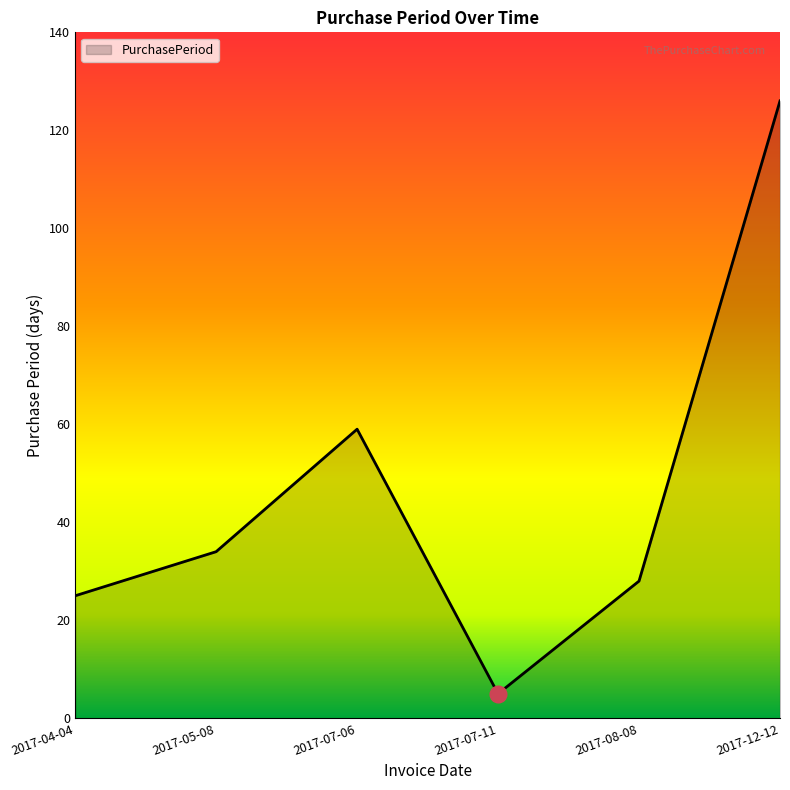

Is it true that the value at 2017-04-04 is 25?

True